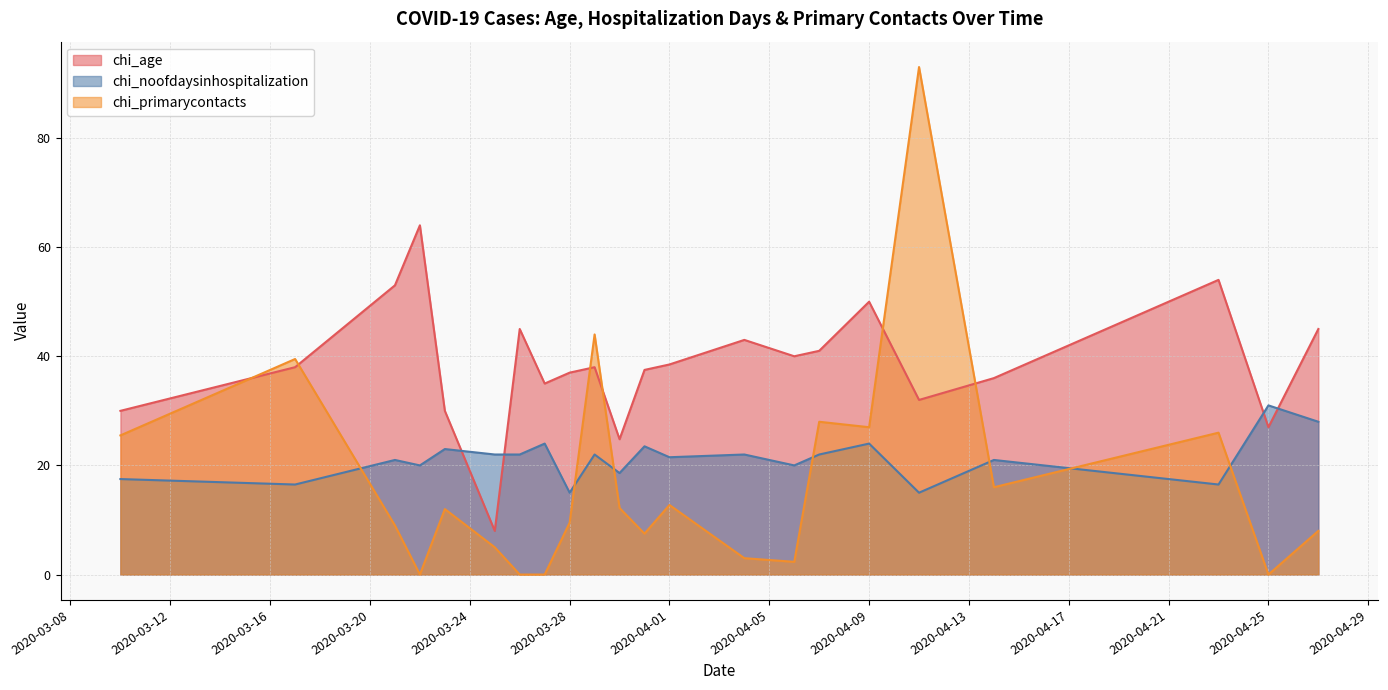

True or false: chi_primarycontacts and chi_age cross at least once.

True